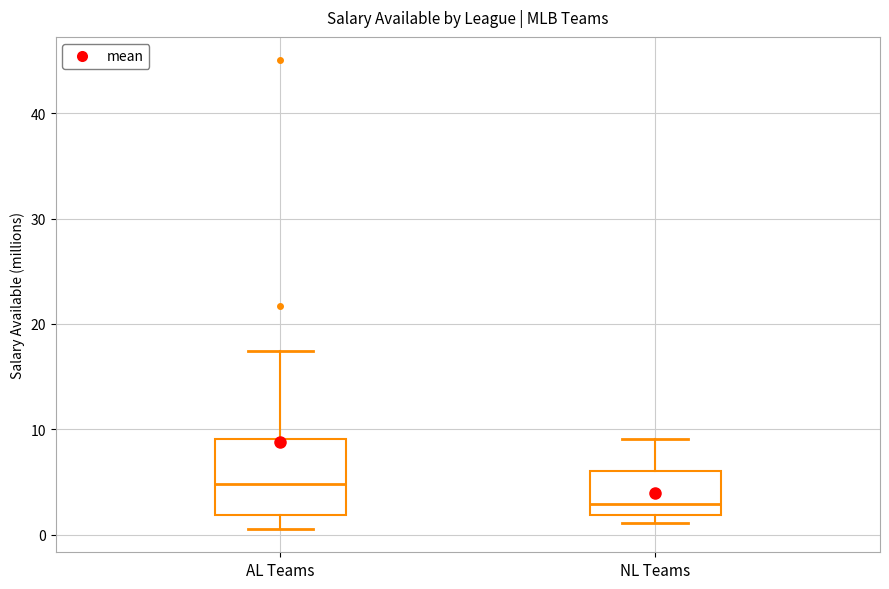

Which box's median line is the highest?

AL Teams